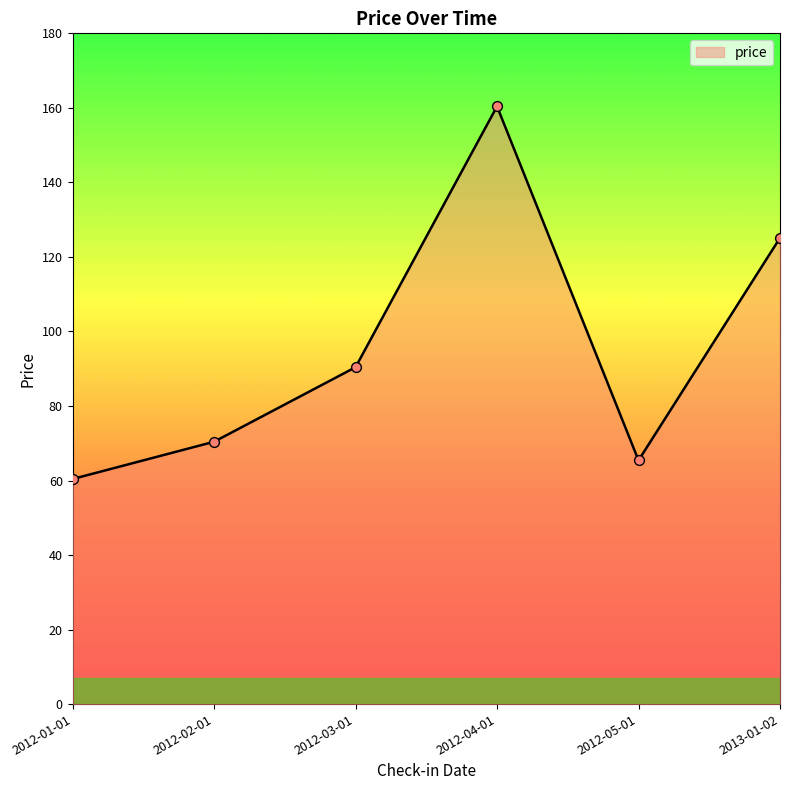

What is the ratio of the value at 2012-01-01 to the value at 2012-03-01?

0.7